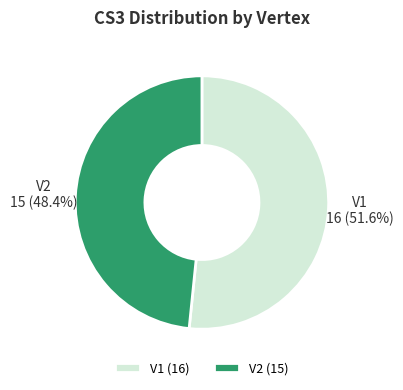

To the nearest percent, what portion does V2 represent?

48%